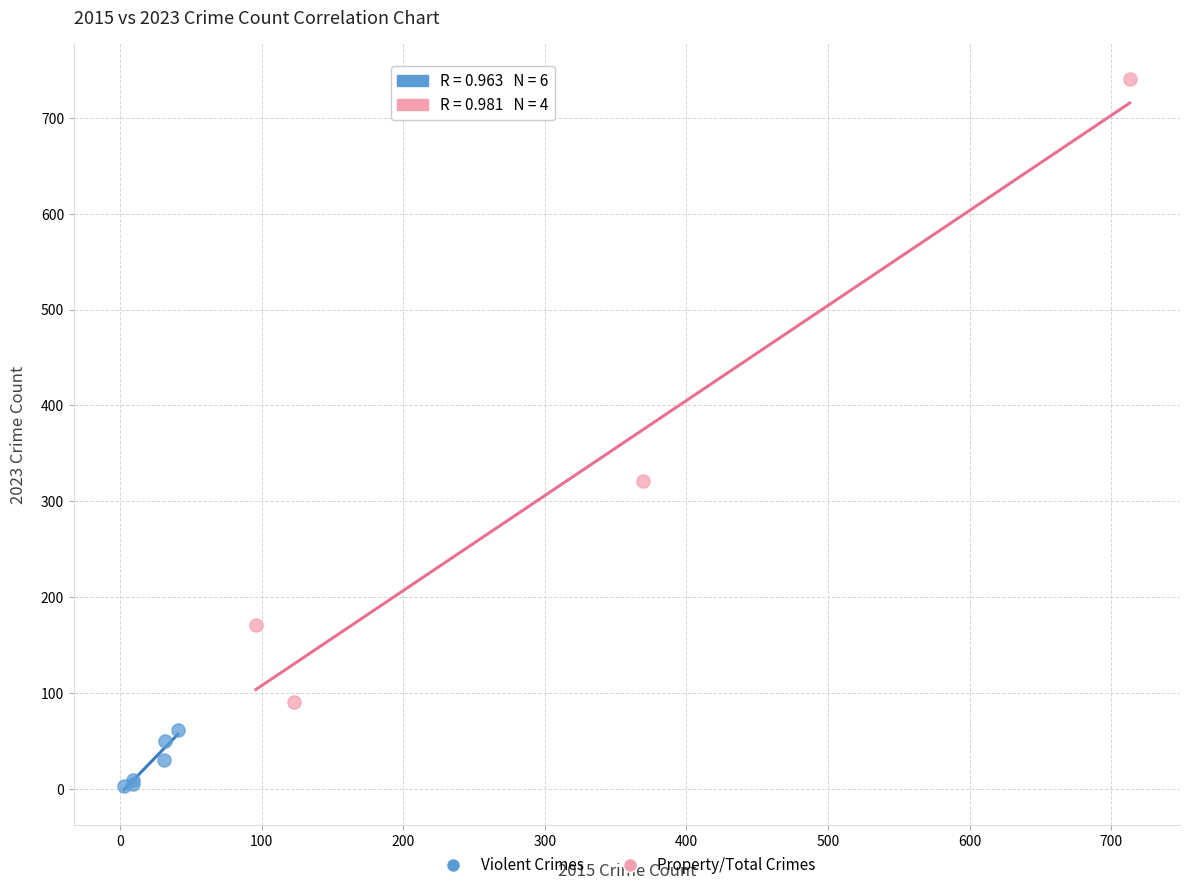

Which series has the largest Y range (max minus min)?

Property/Total Crimes